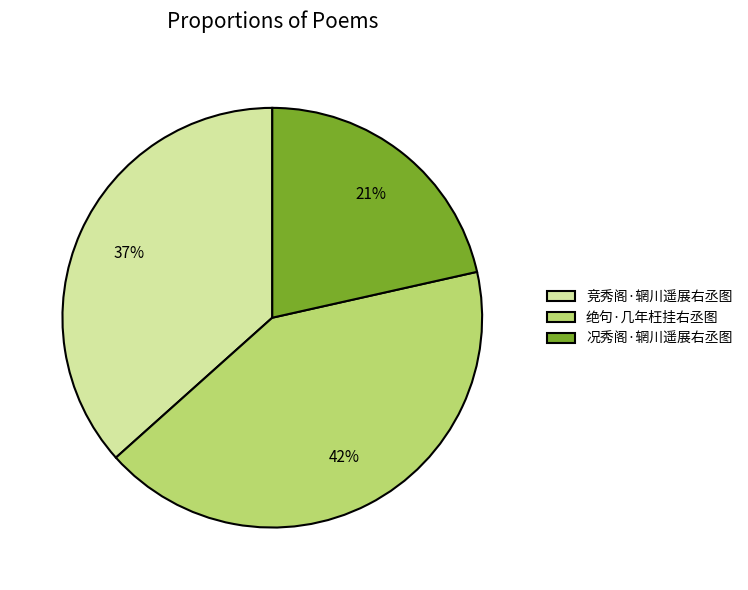

What percentage is the 竞秀阁·辋川遥展右丞图 slice, to the nearest percent?

37%